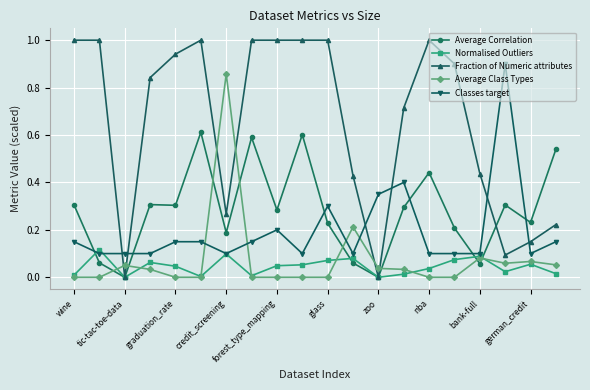

Which series has the widest spread of values?

Fraction of Numeric attributes